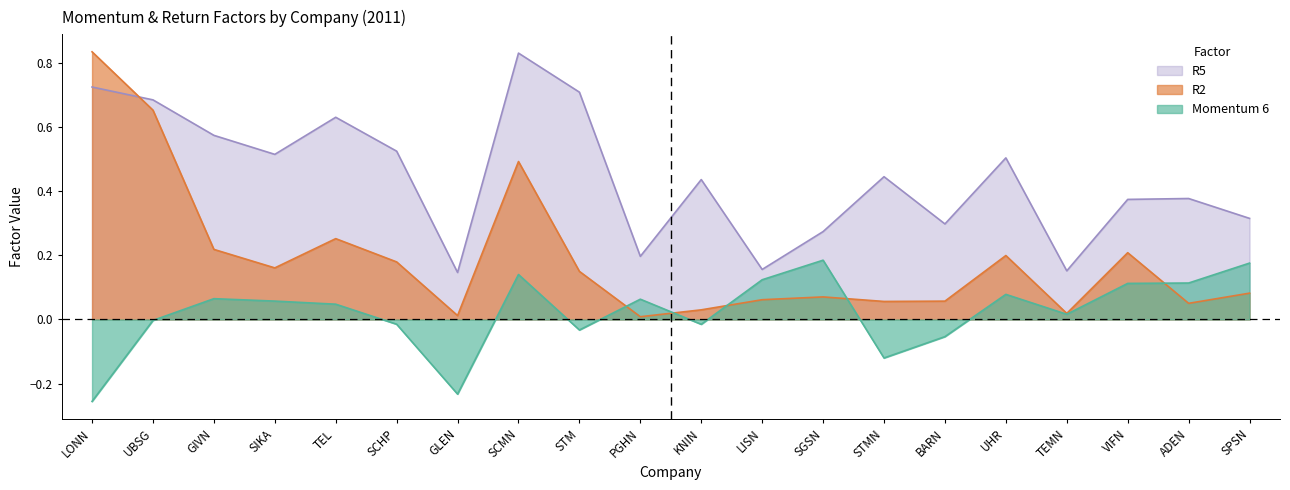

True or false: R2 has more than 1 points higher than both neighbors.

True